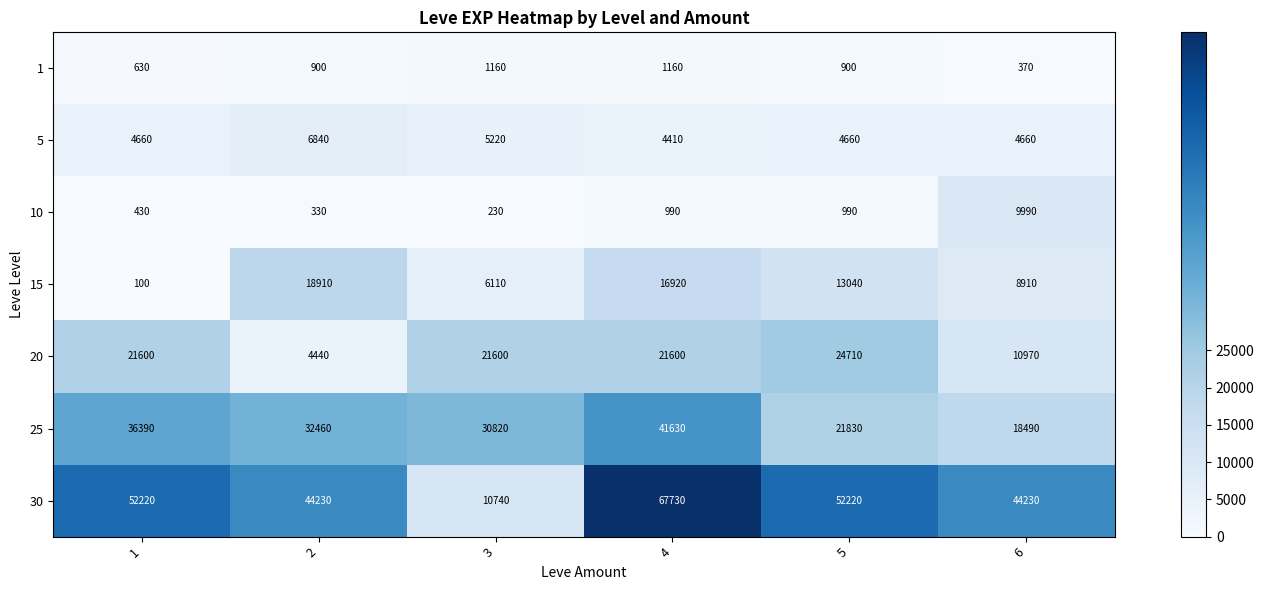

What is the lowest value of the 25 series?

18490